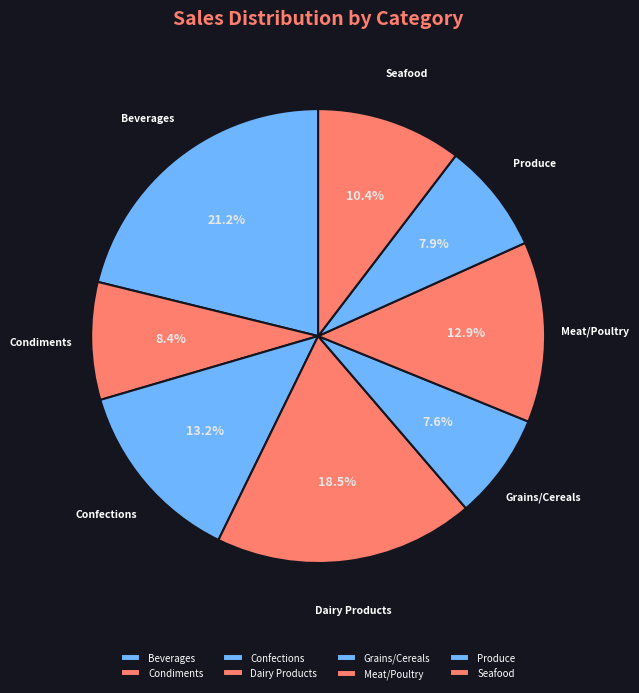

What is the largest slice in the pie chart?

Beverages